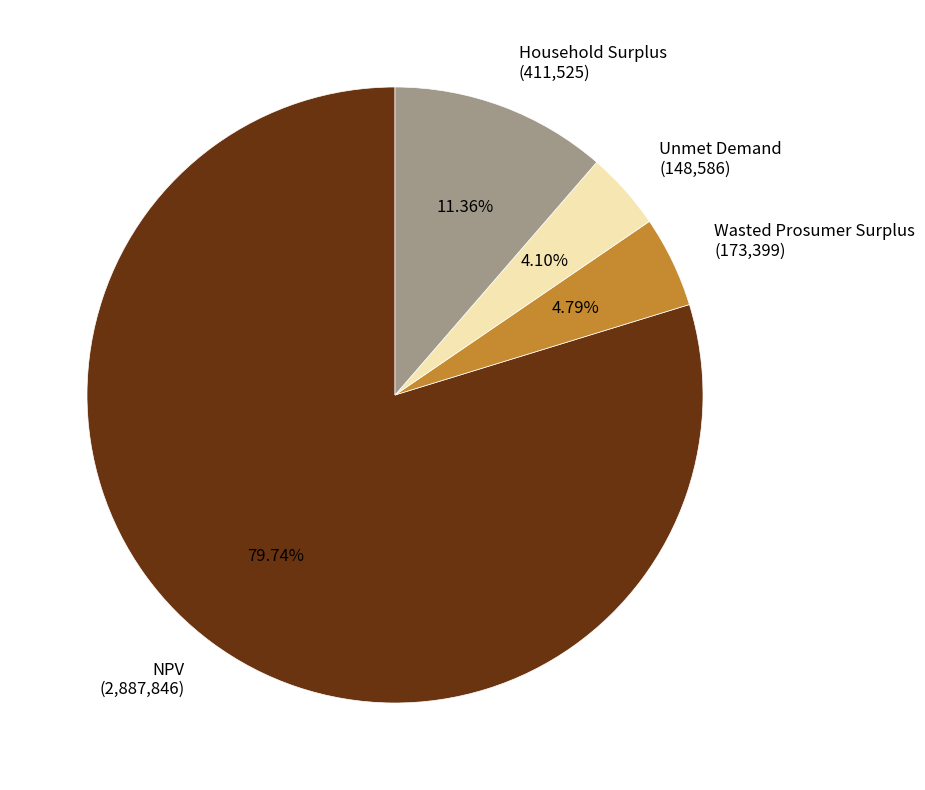

Is it true that Household Surplus is 11% of the pie?

True